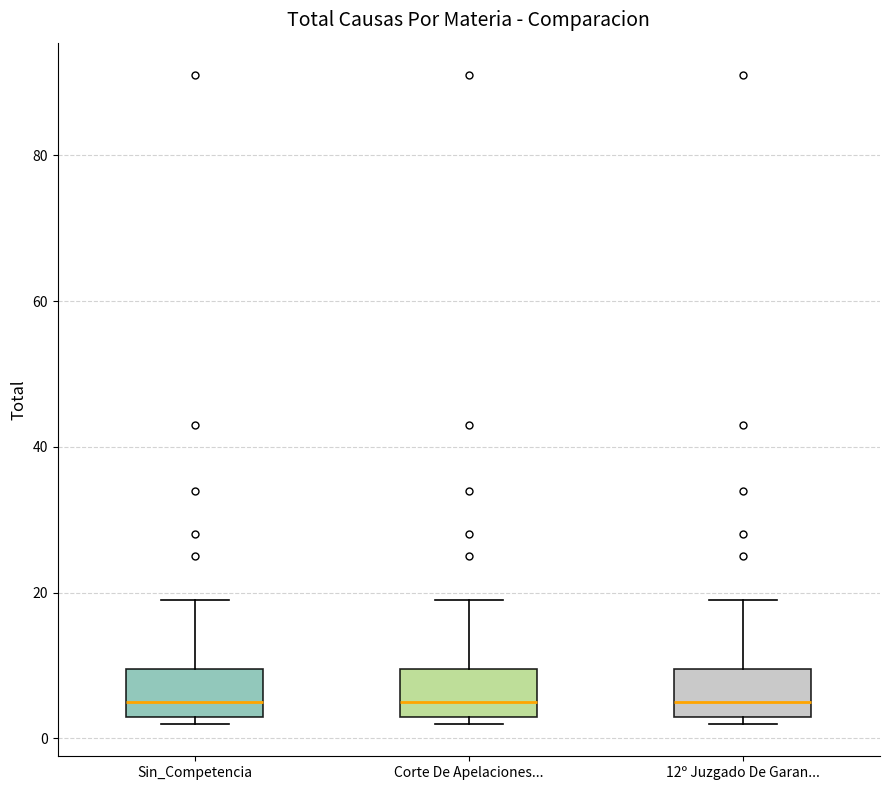

Reading left to right, transcribe this box plot: for each box, give where its median line is, the range the box spans, and where its two whiskers end, as read against the y-axis. The values are not printed on the chart, so give them approximately, as read against the axis.

Sin_Competencia: median 6, box 4 to 10, whiskers 2 to 20
Corte De Apelaciones...: median 6, box 4 to 10, whiskers 2 to 20
12º Juzgado De Garan...: median 6, box 4 to 10, whiskers 2 to 20